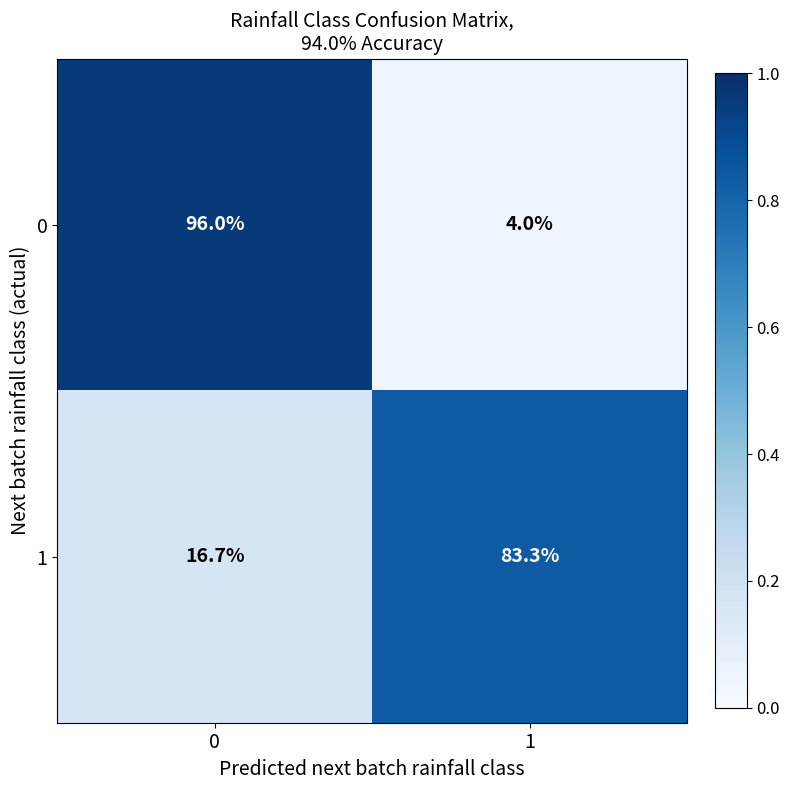

What is the sum of all 0 values?

100.0